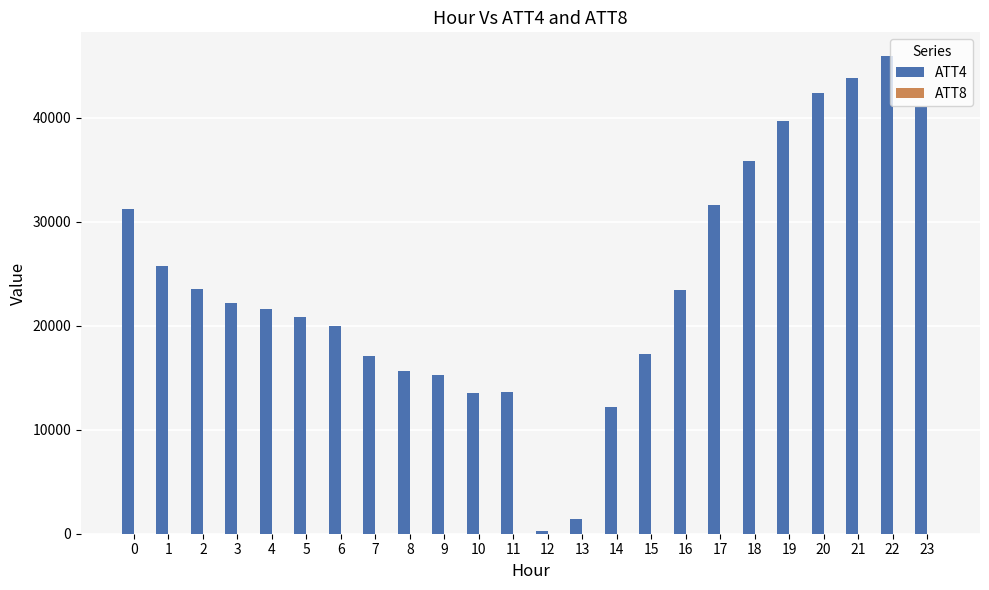

At which category is the sum across all series the highest?

22